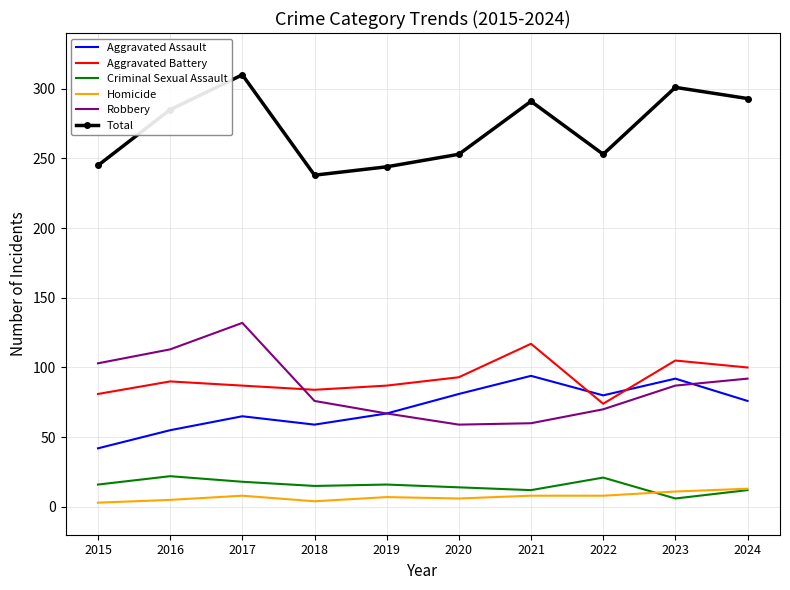

How many values in the Aggravated Assault series are below 76?

5